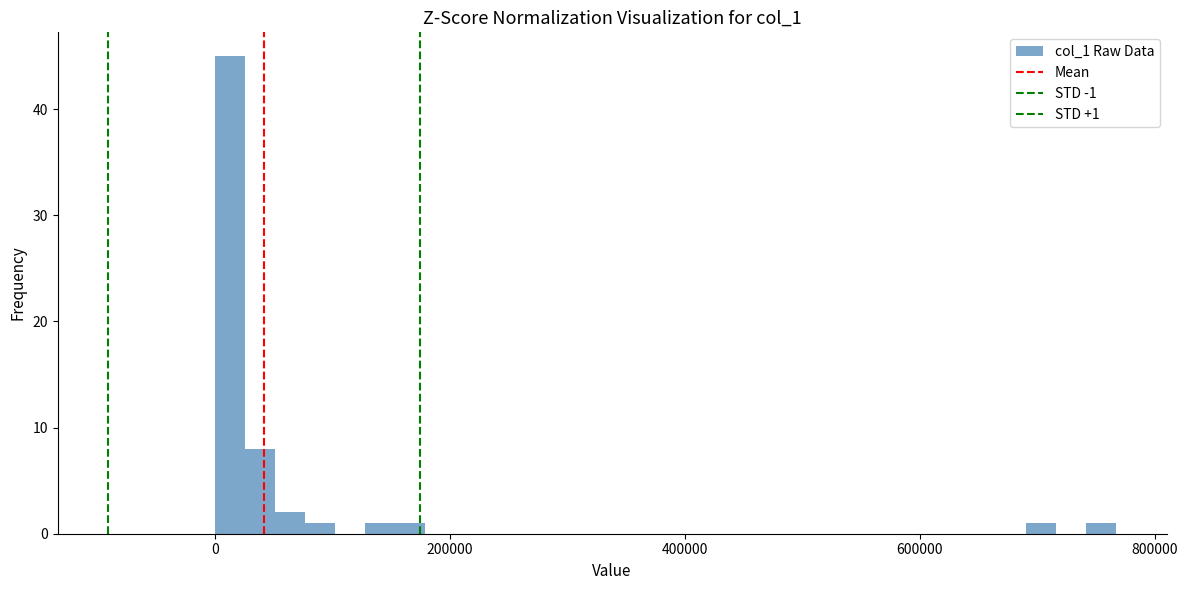

Around what value on the x-axis is the tallest bar? Give the approximate position of its centre, as read against the axis.

20000